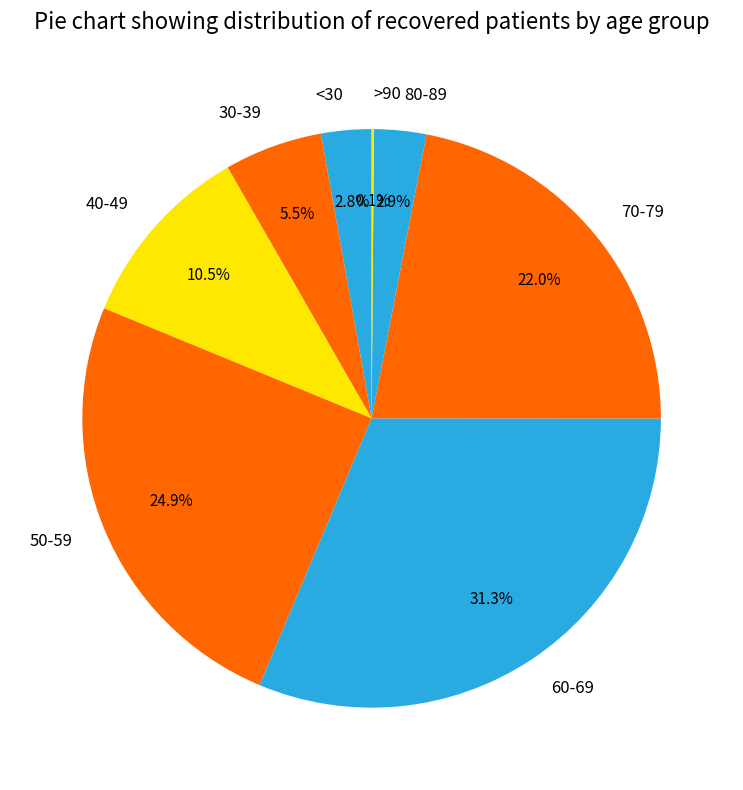

What percentage do 50-59 and <30 together represent?

27.7%